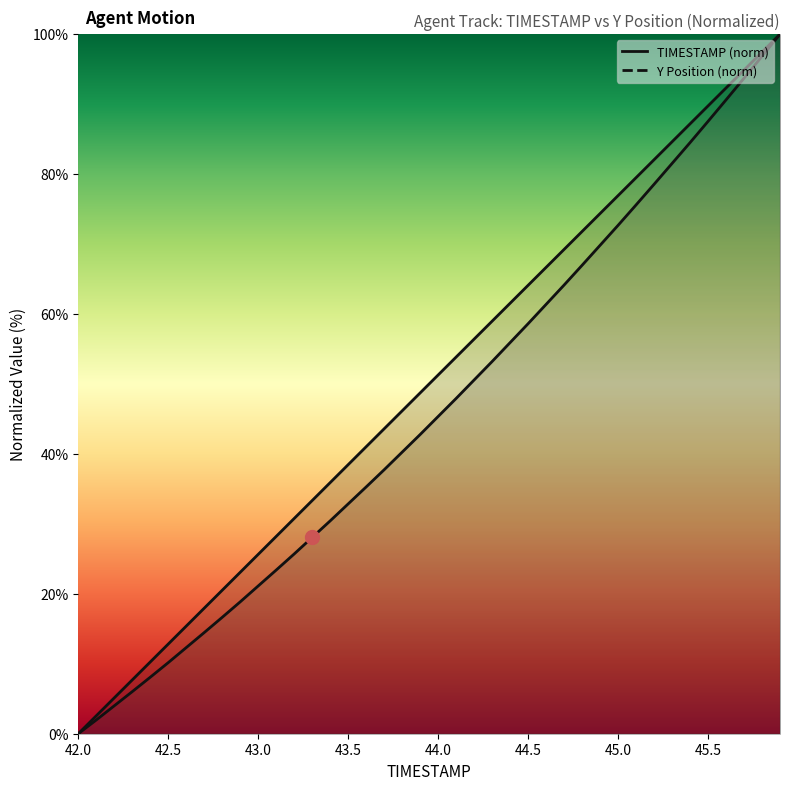

Reading left to right, extract all data points from this chart.

TIMESTAMP: 0.0	2.6	5.1	7.7	10.3	12.8	15.4	17.9	20.5	23.1	25.6	28.2	30.8	33.3	35.9	38.5	41.0	43.6	46.2	48.7	51.3	53.8	56.4	59.0	61.5	64.1	66.7	69.2	71.8	74.4	76.9	79.5	82.1	84.6	87.2	89.7	92.3	94.9	97.4	100.0
Y: 0.0	2.0	4.0	6.0	8.1	10.2	12.3	14.5	16.6	18.9	21.1	23.4	25.7	28.1	30.4	32.9	35.3	37.7	40.3	42.8	45.3	47.9	50.6	53.2	55.9	58.6	61.4	64.1	67.0	69.8	72.7	75.6	78.5	81.5	84.5	87.5	90.6	93.7	96.8	100.0